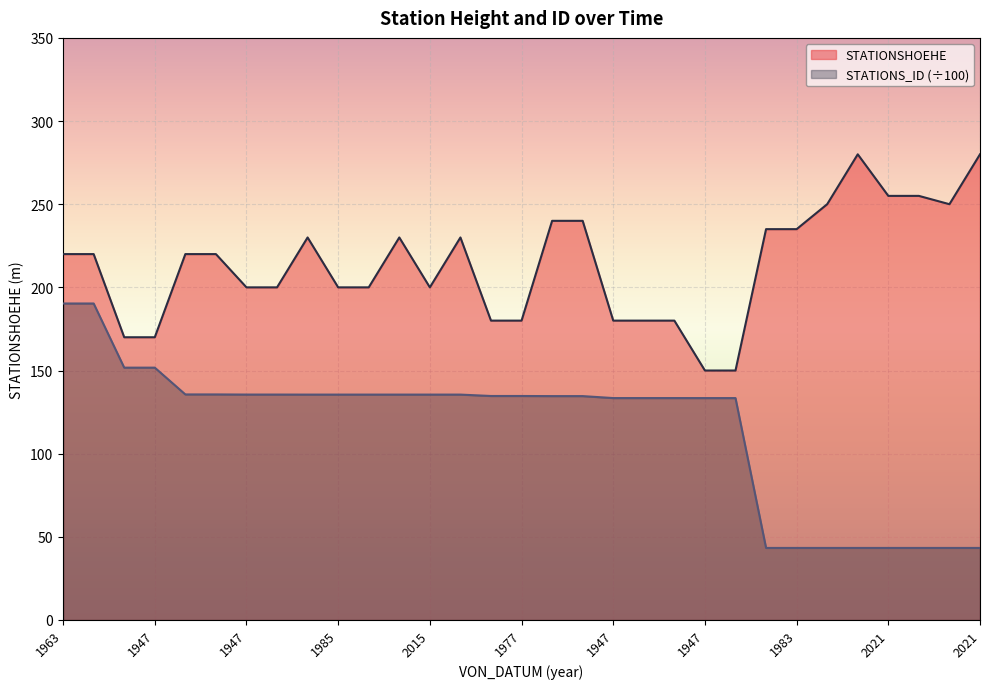

What are all the series names shown in the legend?

STATIONSHOEHE, STATIONS_ID (÷100)